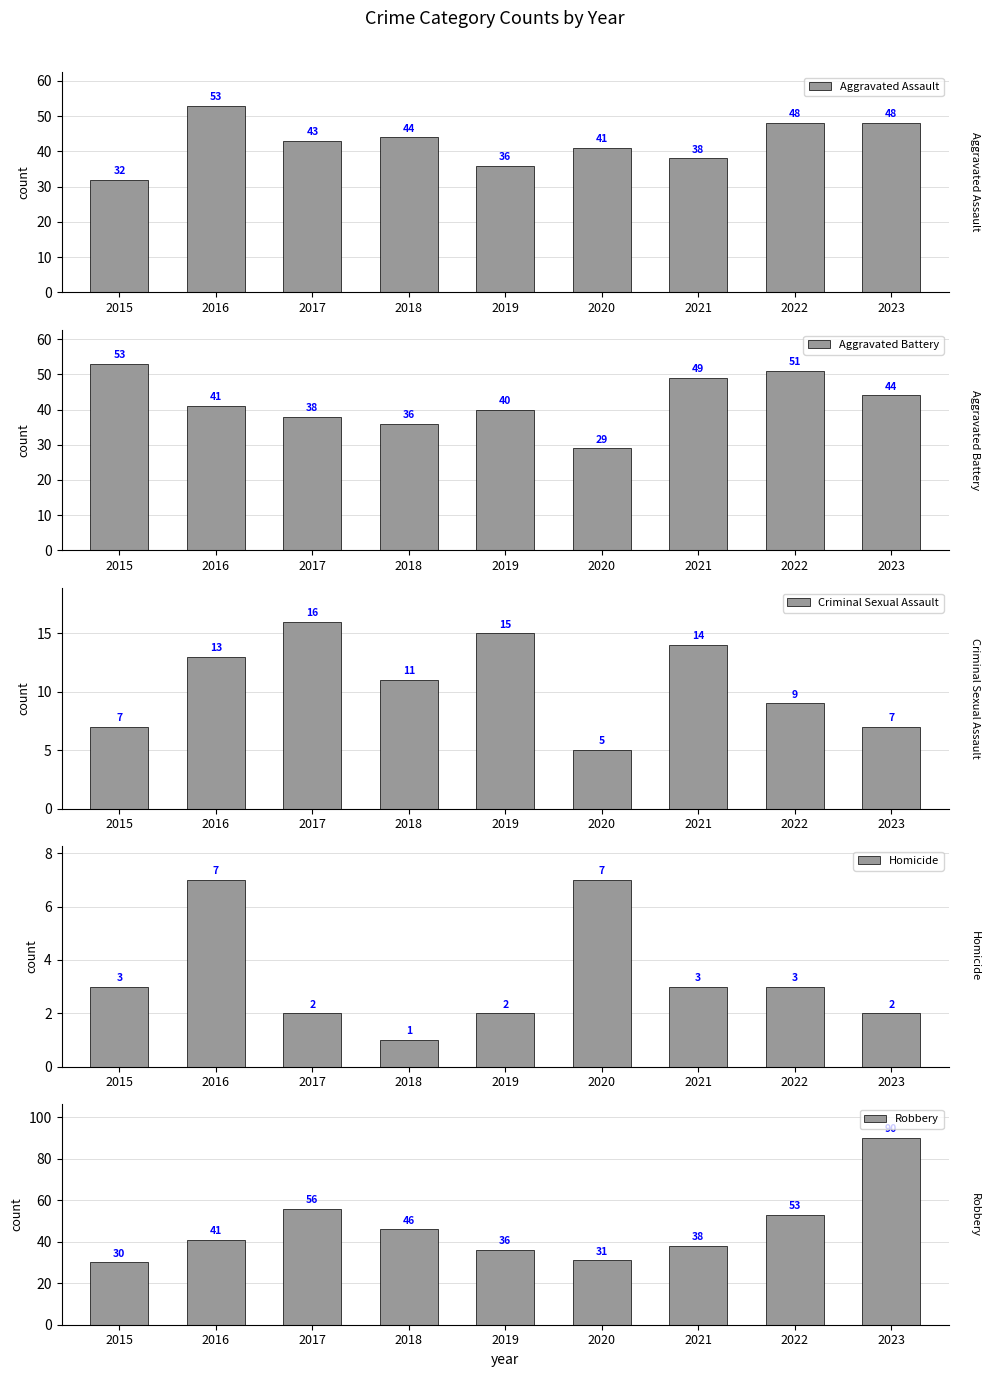

Read the Robbery value at 2015, to the nearest 10.

30